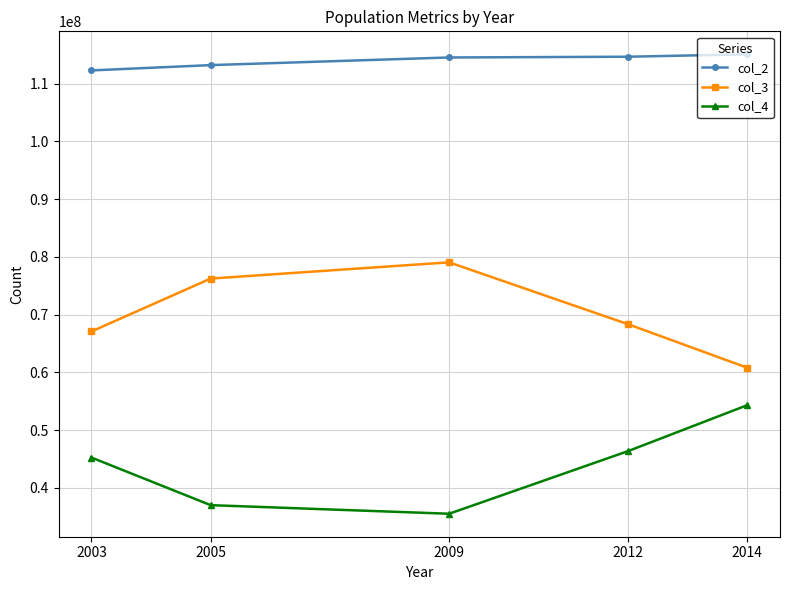

Which category has the highest value in the col_4 series?

2014